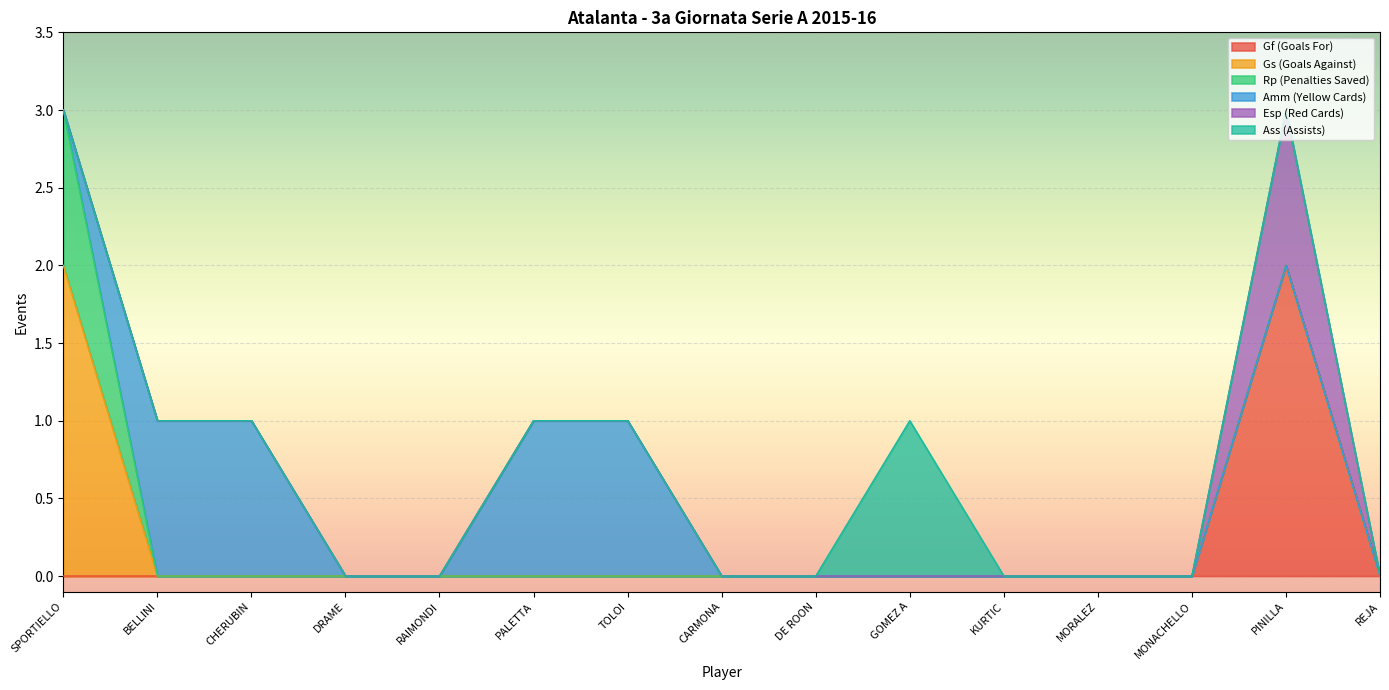

The Gf (Goals For) series shows 0 at REJA. True or false?

True